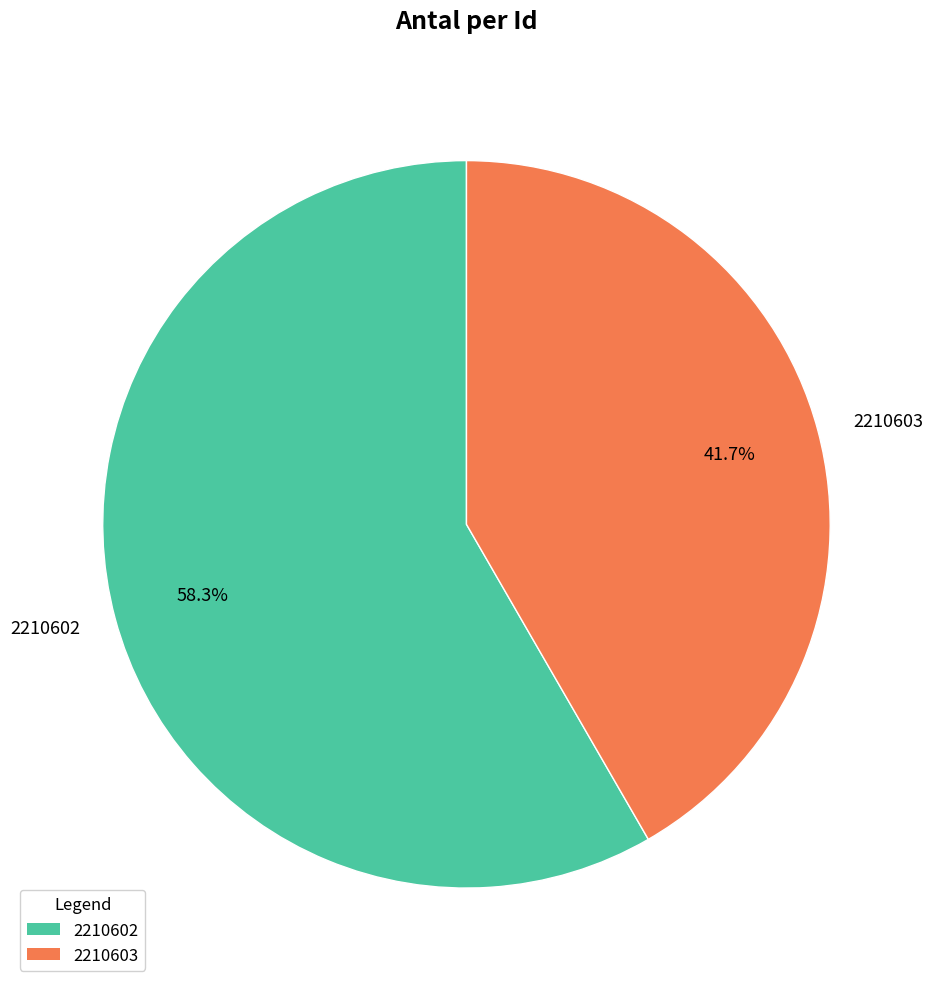

To the nearest percent, what percentage of the pie is 2210603?

42%